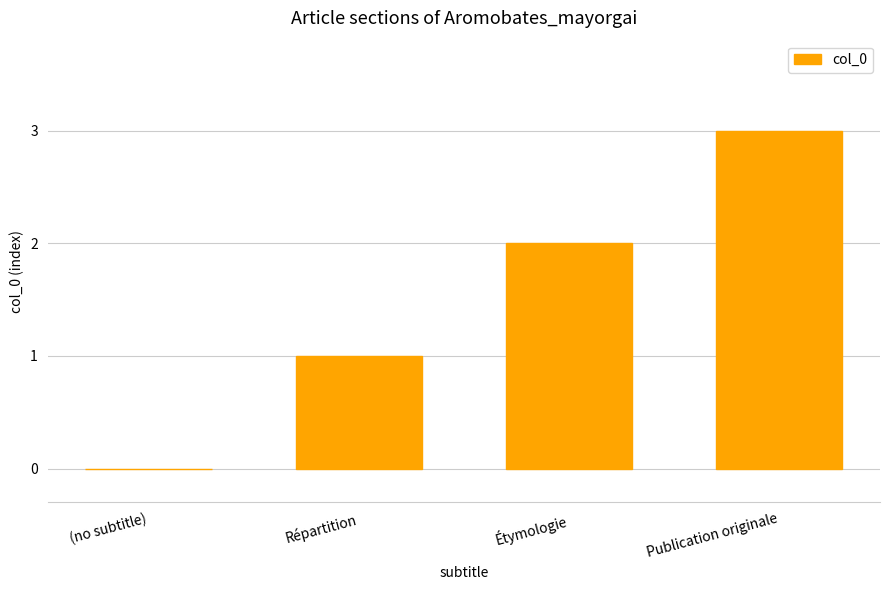

Reading left to right, list all the values displayed in this chart.

0	1	2	3